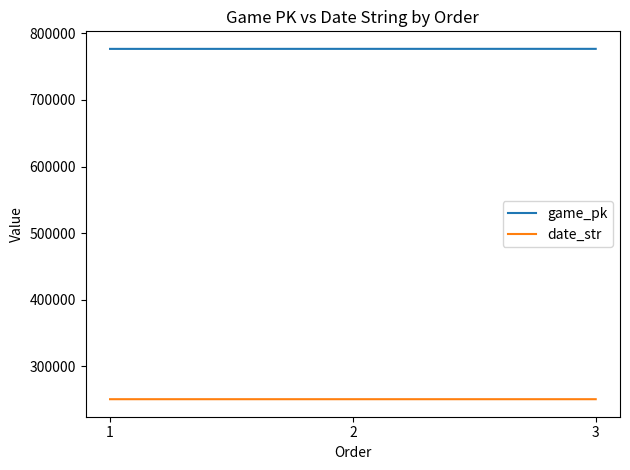

Is the value of game_pk at 1 greater than the value of date_str at 2?

Yes